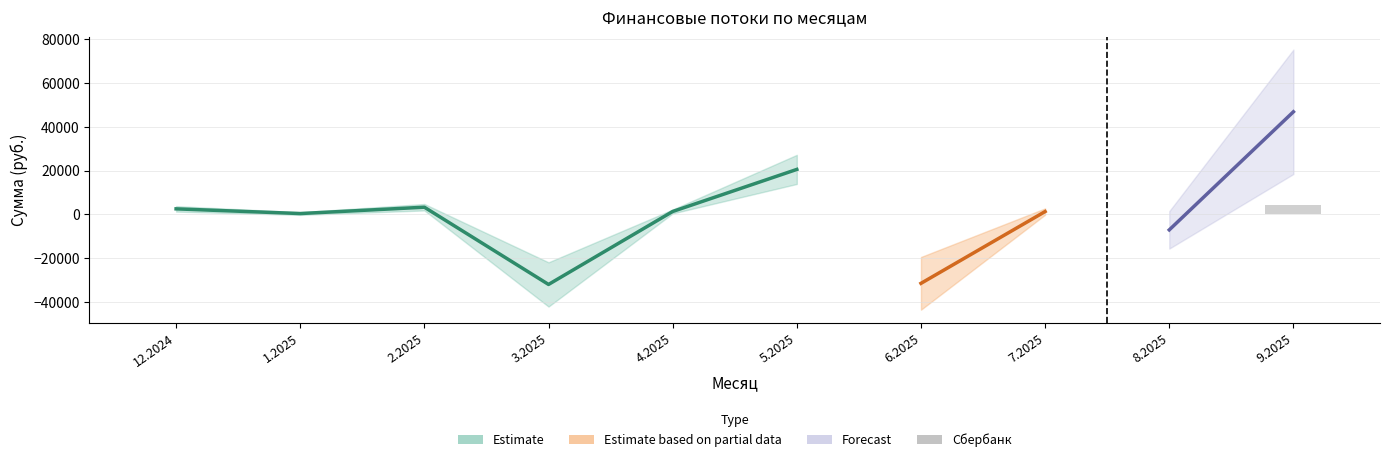

Are the bars horizontal?

No